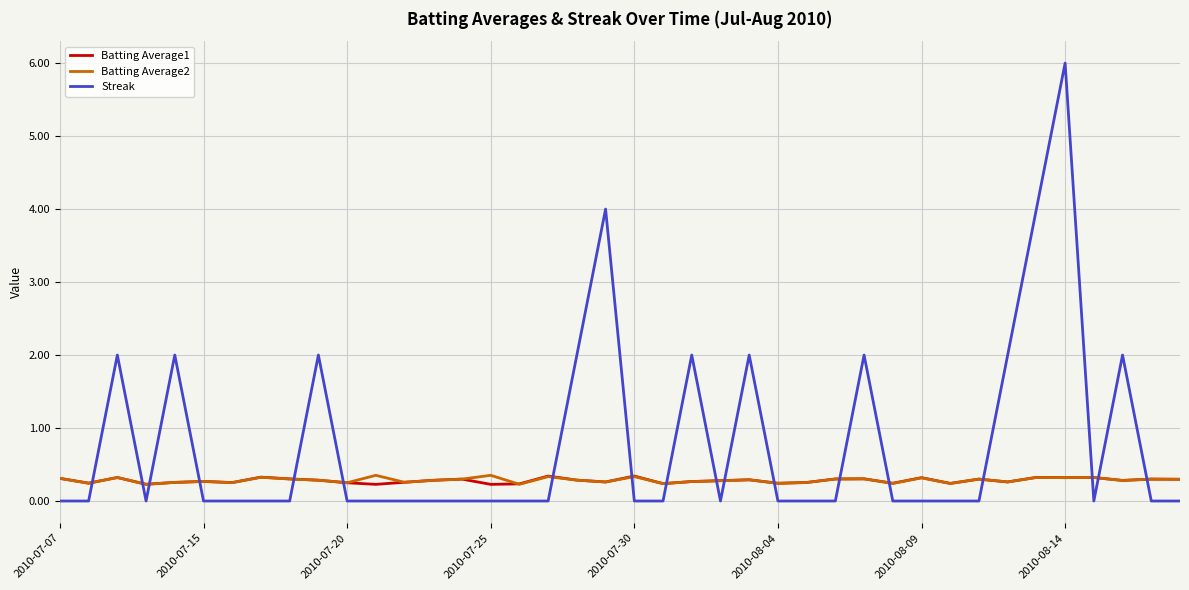

After their last crossing, which series has the higher values: Streak or Batting Average2?

Batting Average2